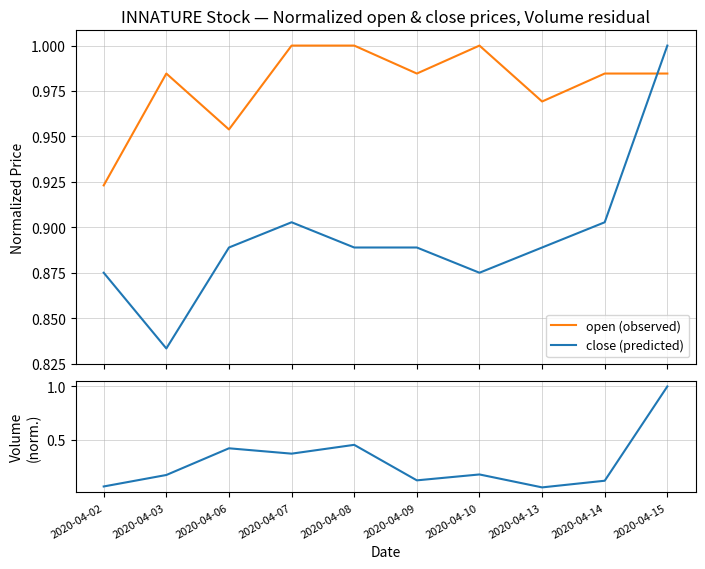

What is the sum of the open (observed) values at 2020-04-08 and 2020-04-10?

2.0